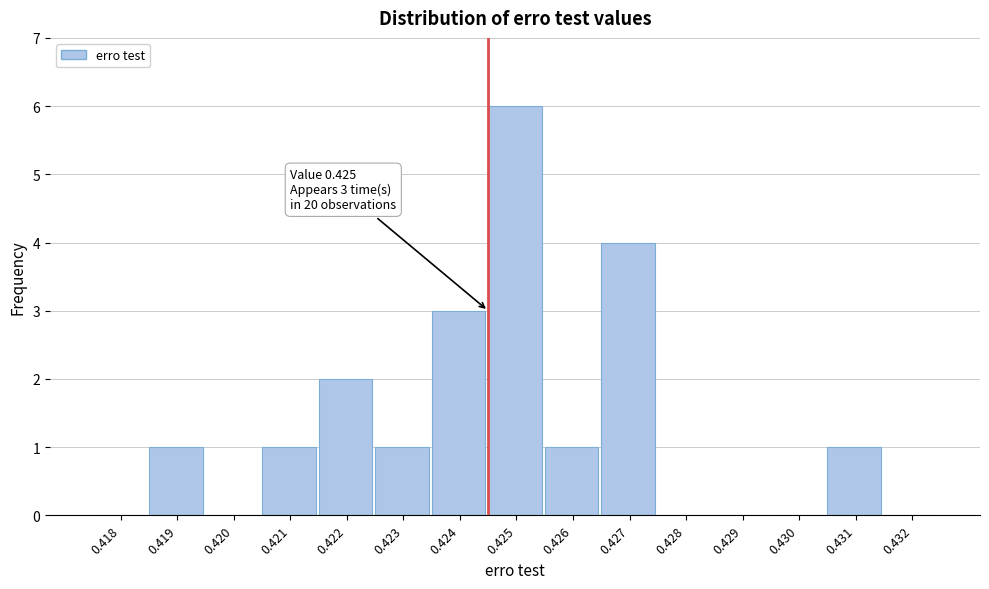

Reading right to left, transcribe all the data shown in this chart.

0.432=0	0.431=1	0.430=0	0.429=0	0.428=0	0.427=4	0.426=1	0.425=6	0.424=3	0.423=1	0.422=2	0.421=1	0.420=0	0.419=1	0.418=0